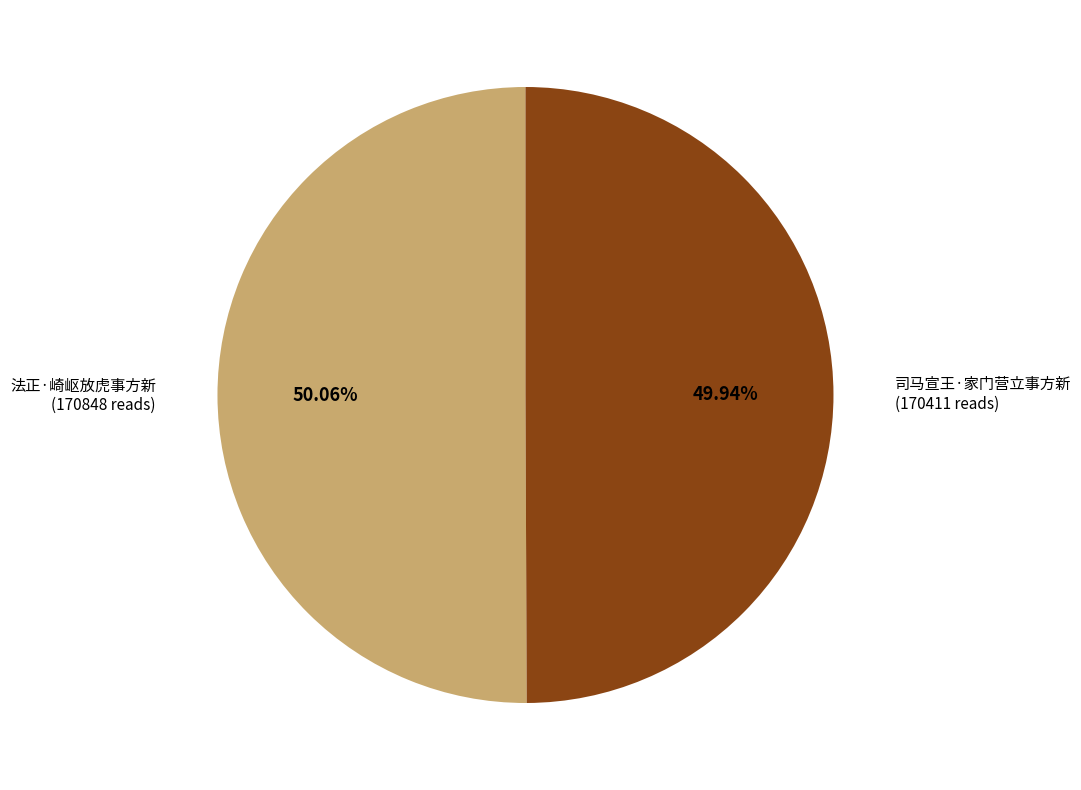

Does any single category account for the majority?

Yes